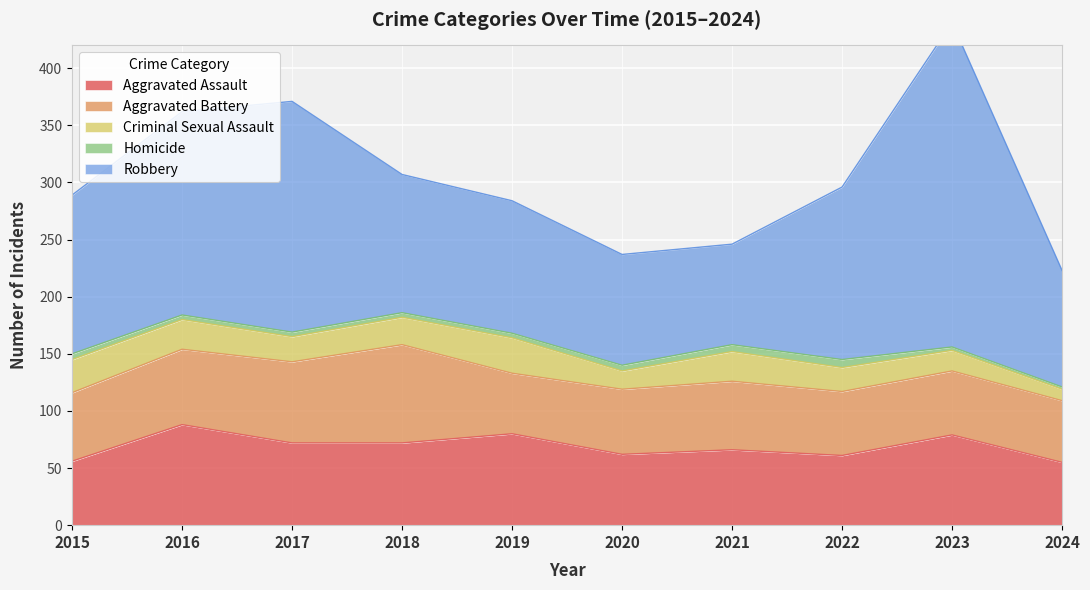

Reading right to left, what are all the values shown in this chart?

Aggravated Assault: 55	79	61	66	62	80	72	72	88	56
Aggravated Battery: 54	56	56	60	57	53	86	71	66	60
Criminal Sexual Assault: 10	18	21	26	16	31	24	22	26	29
Homicide: 2	3	7	6	5	4	4	4	4	5
Robbery: 102	284	151	88	97	116	121	202	178	139